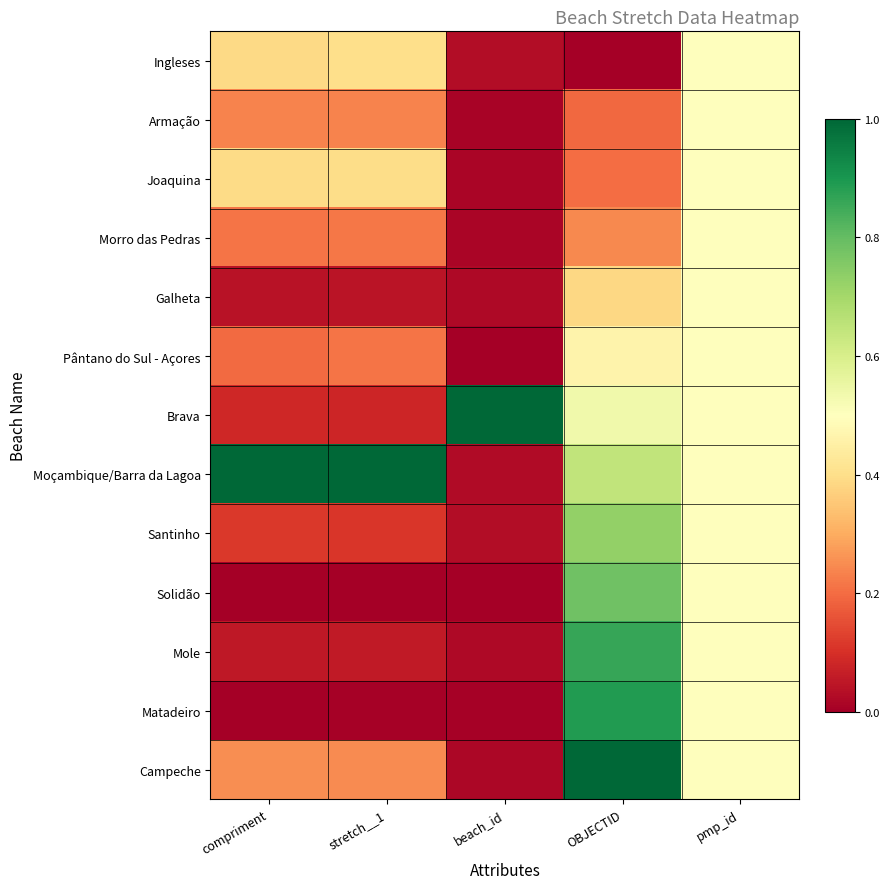

Rank the series at OBJECTID from highest to lowest value.

Campeche, Matadeiro, Mole, Solidão, Santinho, Moçambique/Barra da Lagoa, Brava, Pântano do Sul - Açores, Galheta, Morro das Pedras, Joaquina, Armação, Ingleses